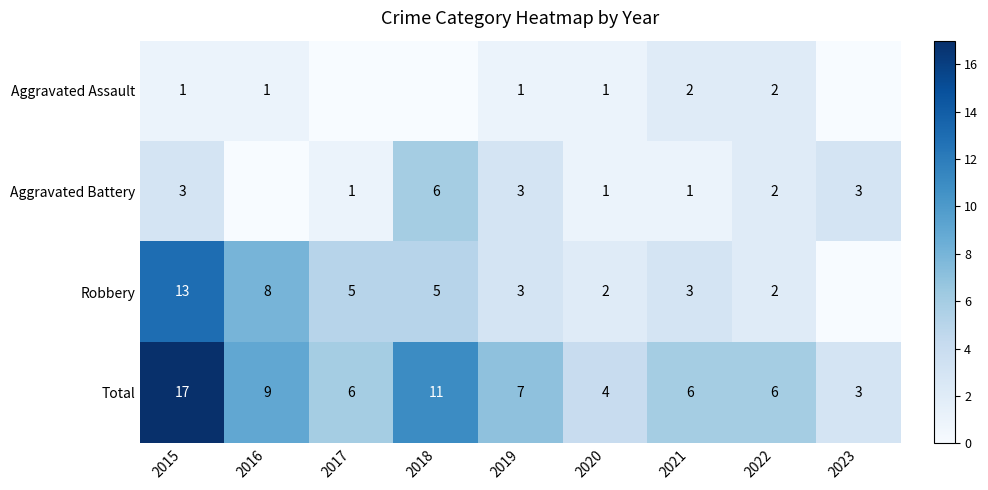

At which category is the sum across all series the highest?

2015